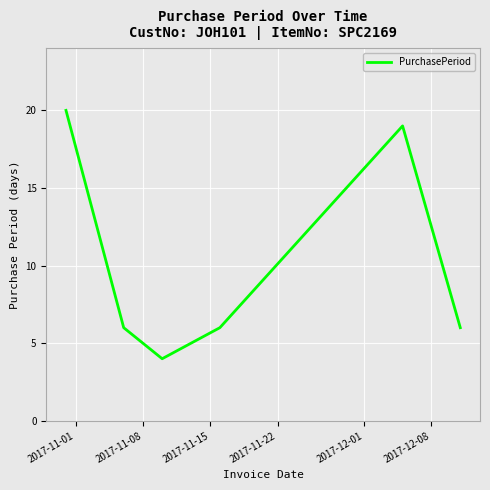

How many interior local valleys (lower than both neighbors) does the data have?

1